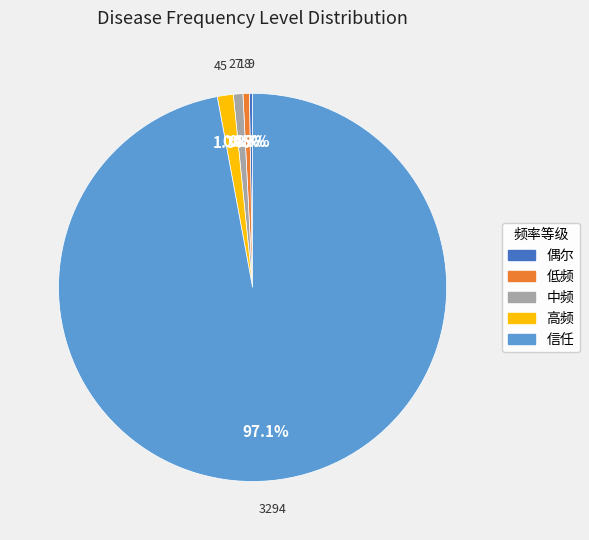

Which slice represents more than half of the pie?

信任